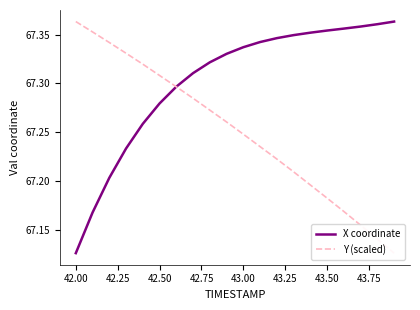

How many series are shown in this chart?

2